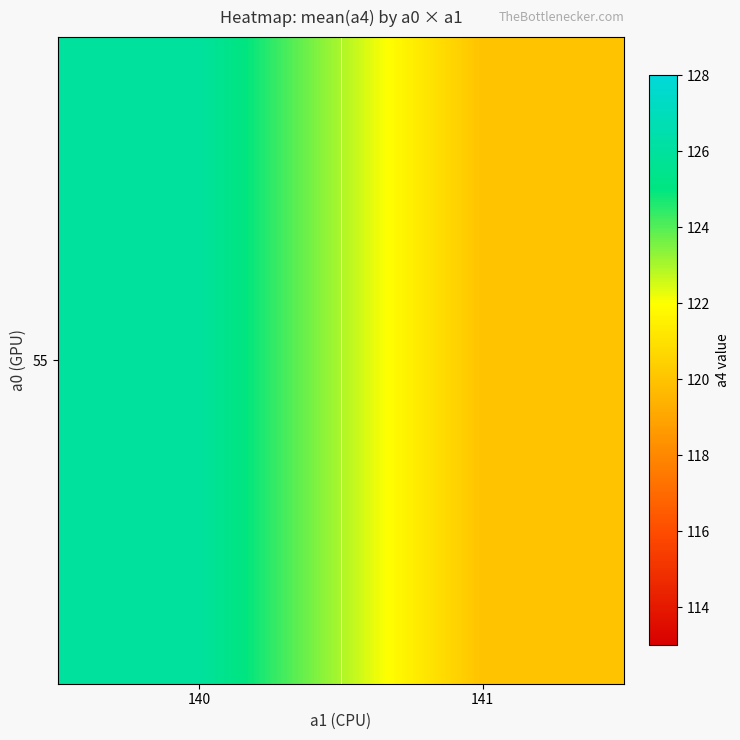

Is it true that the value at 141 is 120.0?

True